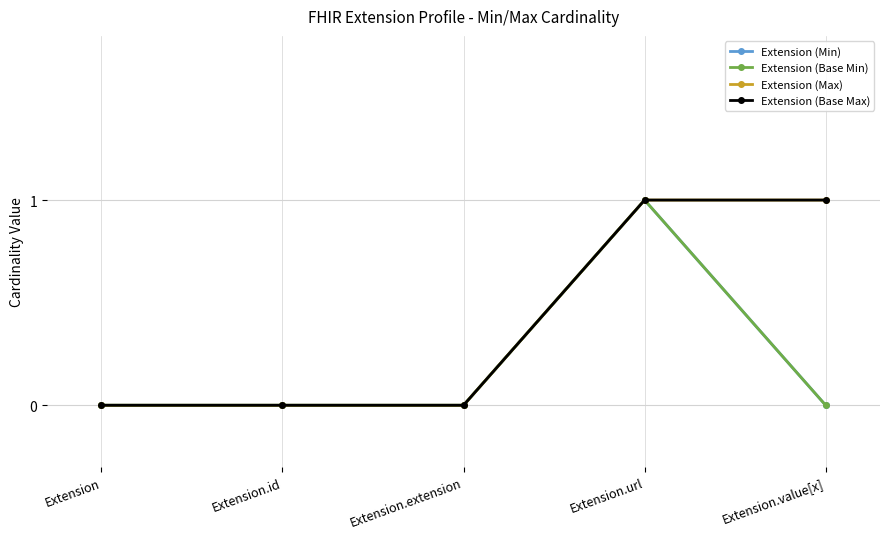

True or false: Extension (Base Min) has more than 2 interior local peaks.

False